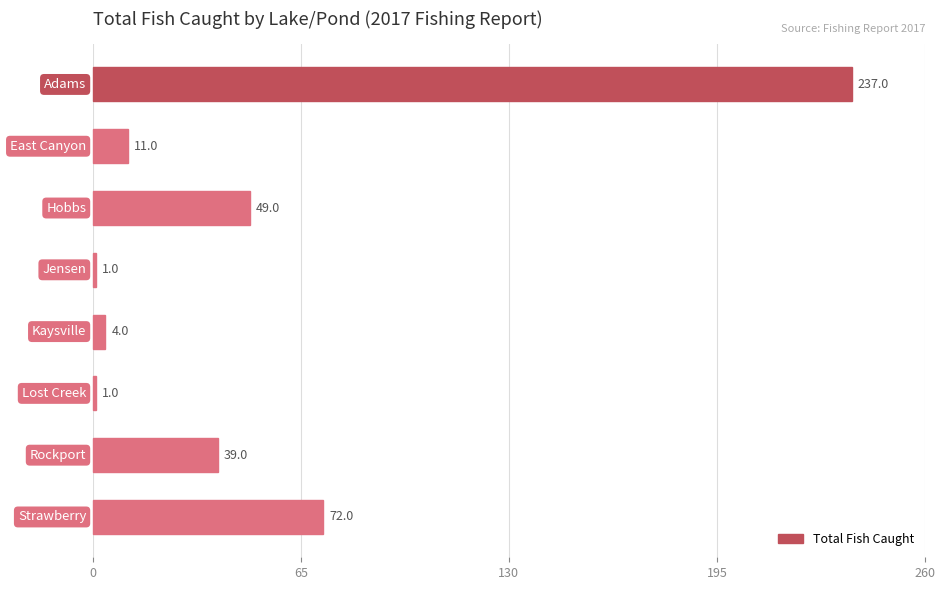

What is the average value?

52